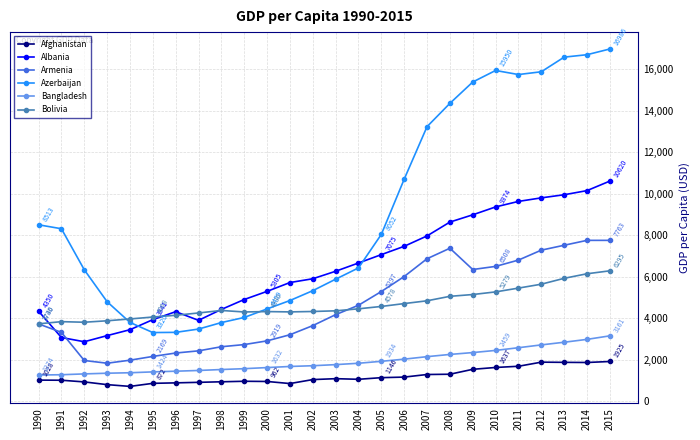

Which series has the largest range (max minus min)?

Azerbaijan